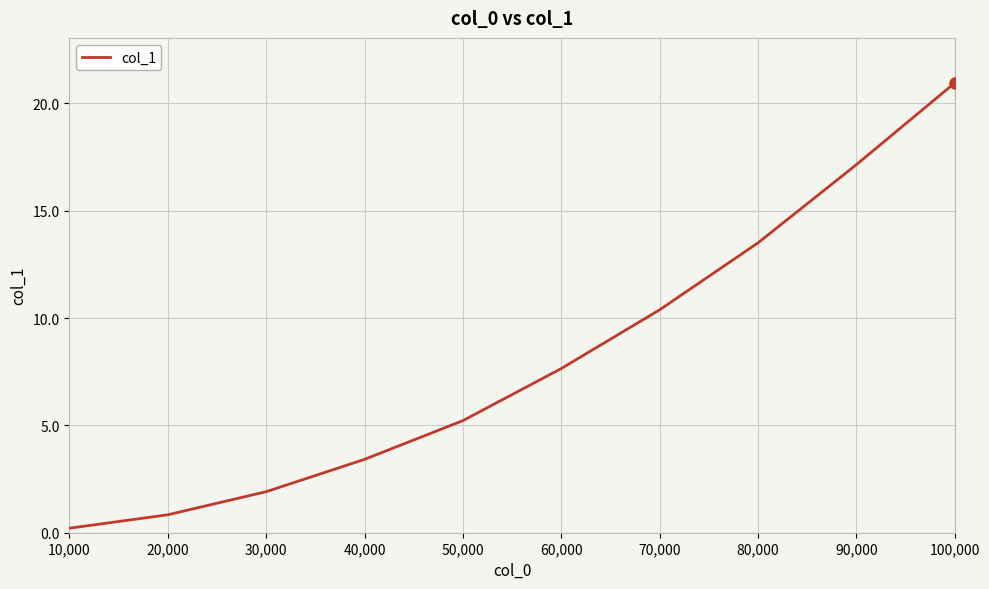

Is it true that the value at 80,000 is 20.5?

False